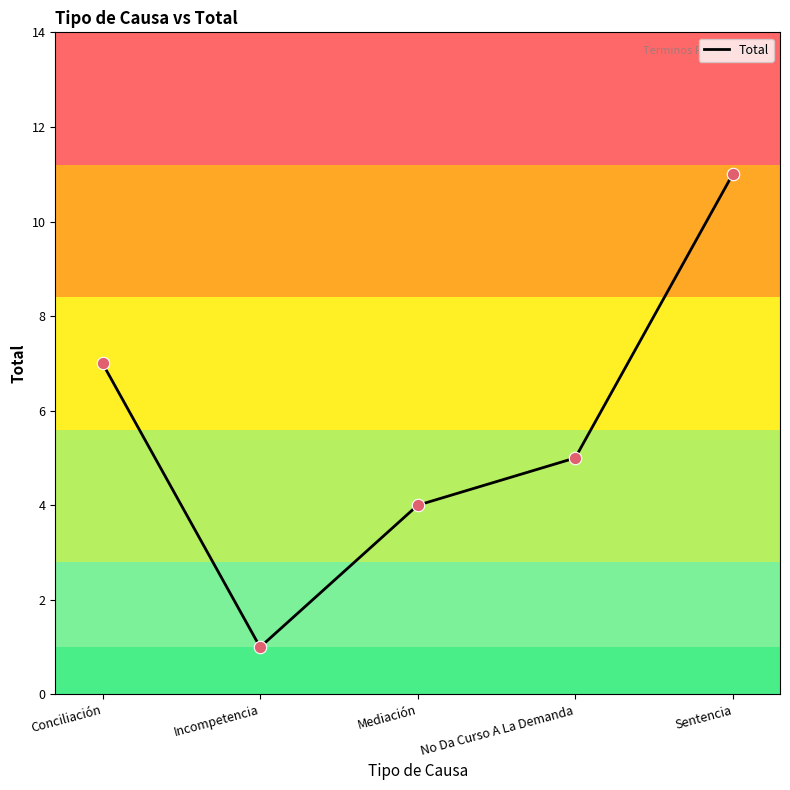

Which has a higher value, Mediación or No Da Curso A La Demanda?

No Da Curso A La Demanda